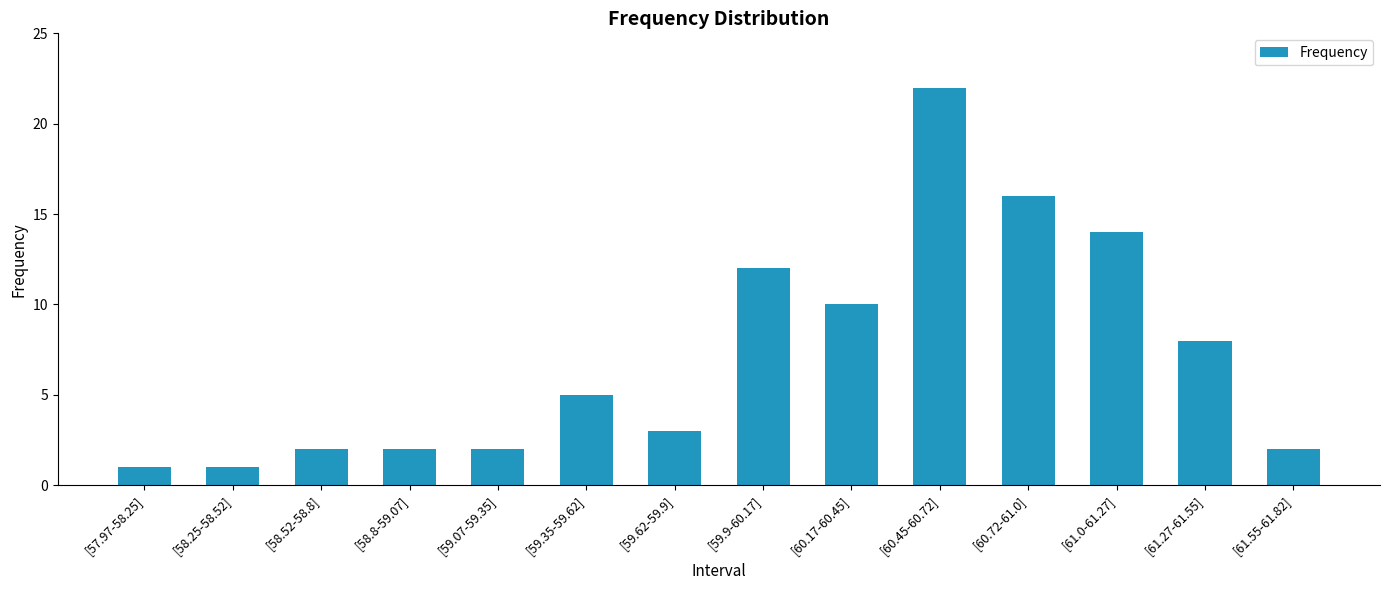

Between [57.97-58.25] and [59.9-60.17], which is larger?

[59.9-60.17]